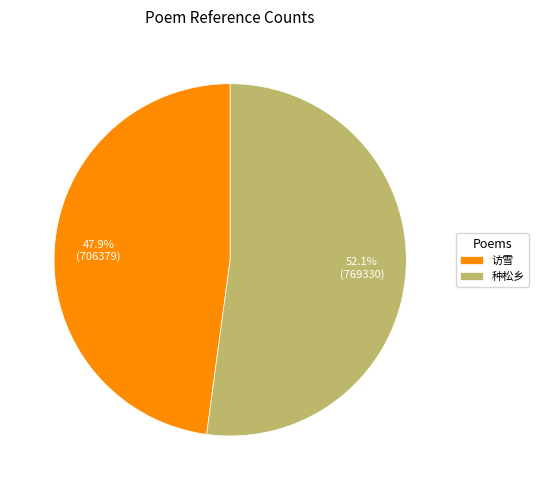

Is there a majority slice in this chart?

Yes